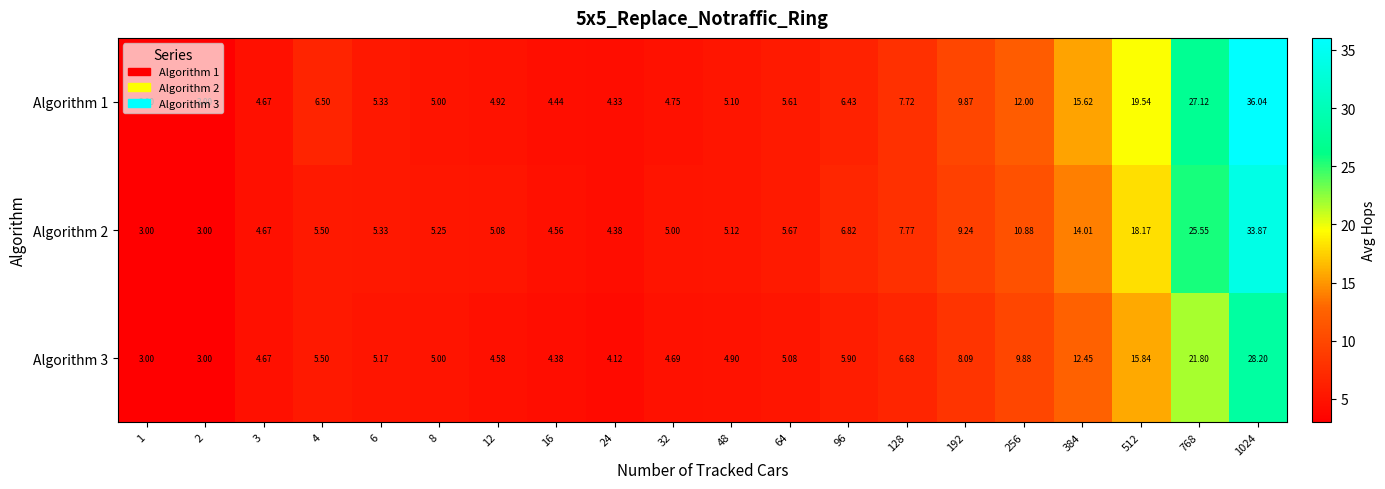

Is the value of Algorithm 3 at 12 greater than the value of Algorithm 2 at 8?

No